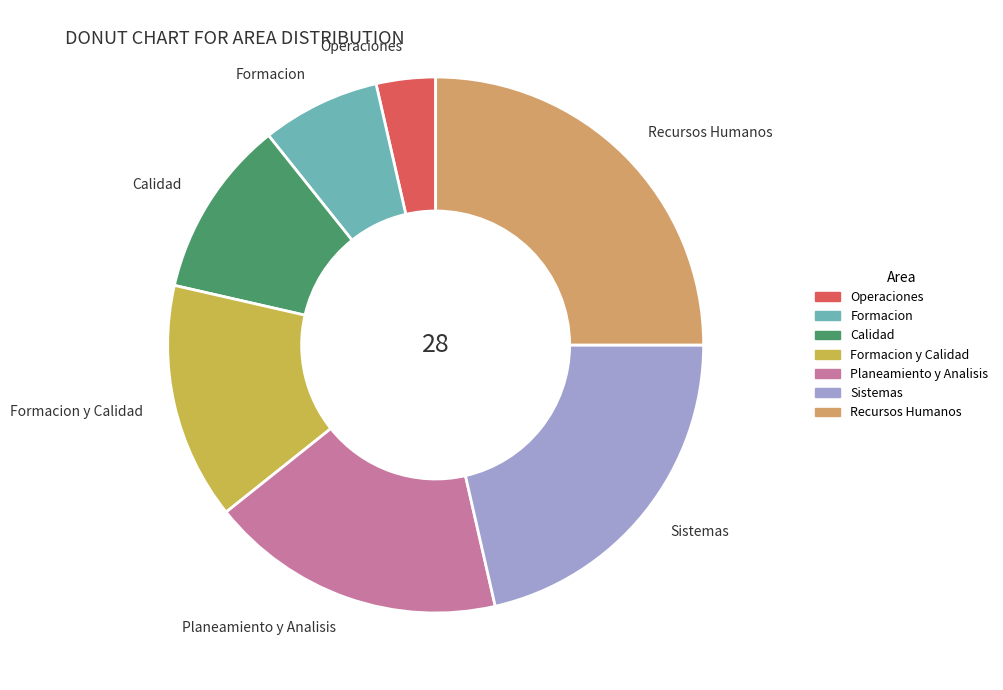

Do Formacion y Calidad and Planeamiento y Analisis together represent more than half of the pie?

No